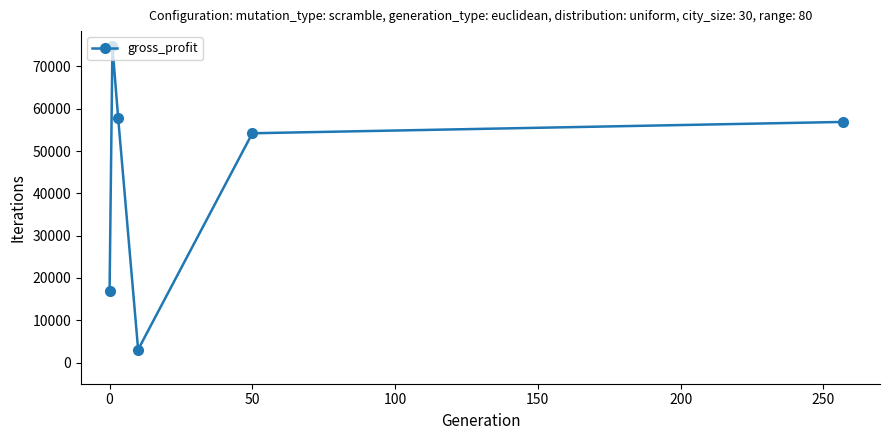

What is the sum of all values?

263665